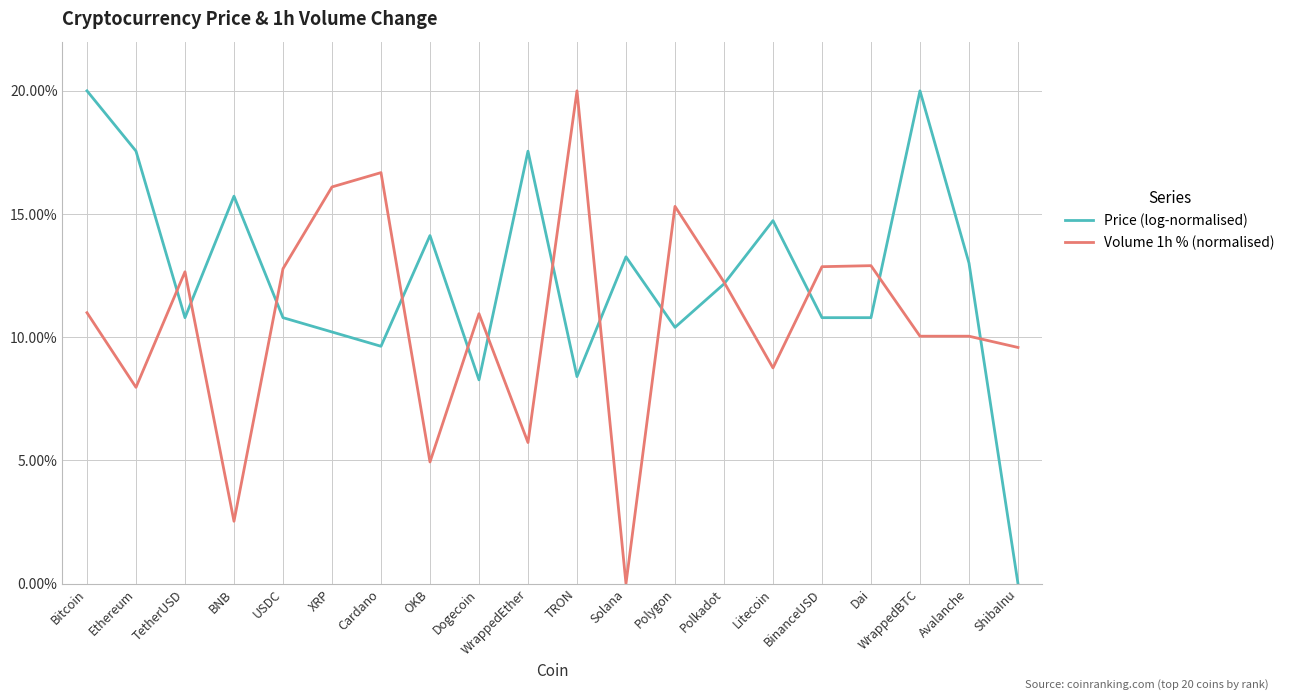

What is the difference between the second highest and second lowest values in the Volume 1h % (normalised) series?

14.1